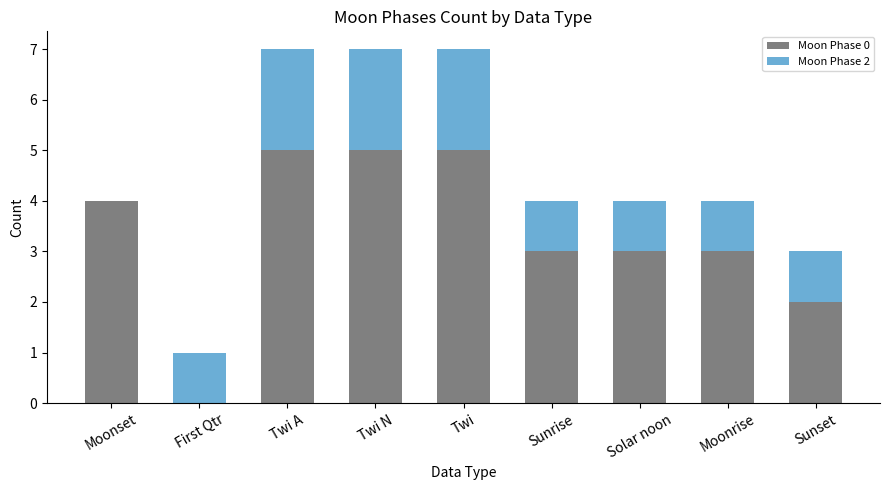

Does the chart contain stacked bars?

Yes